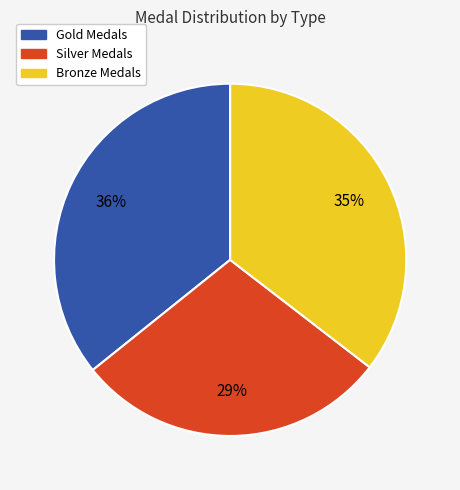

To the nearest percent, what is the difference between the largest and smallest slice percentages?

7%